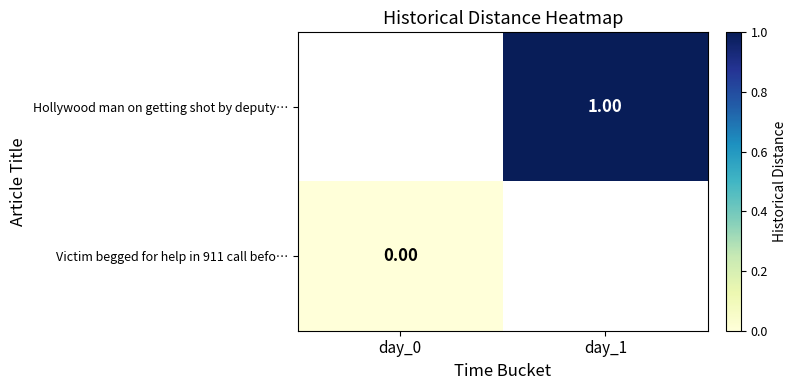

Which label corresponds to the largest value in the chart?

day_1